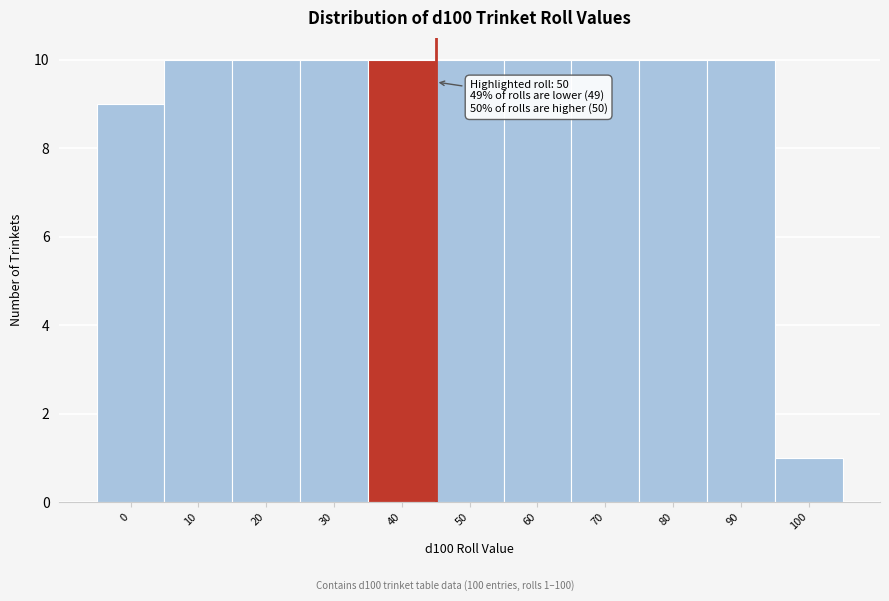

Reading right to left, extract all data points from this chart.

100=1	90=10	80=10	70=10	60=10	50=10	40=10	30=10	20=10	10=10	0=9